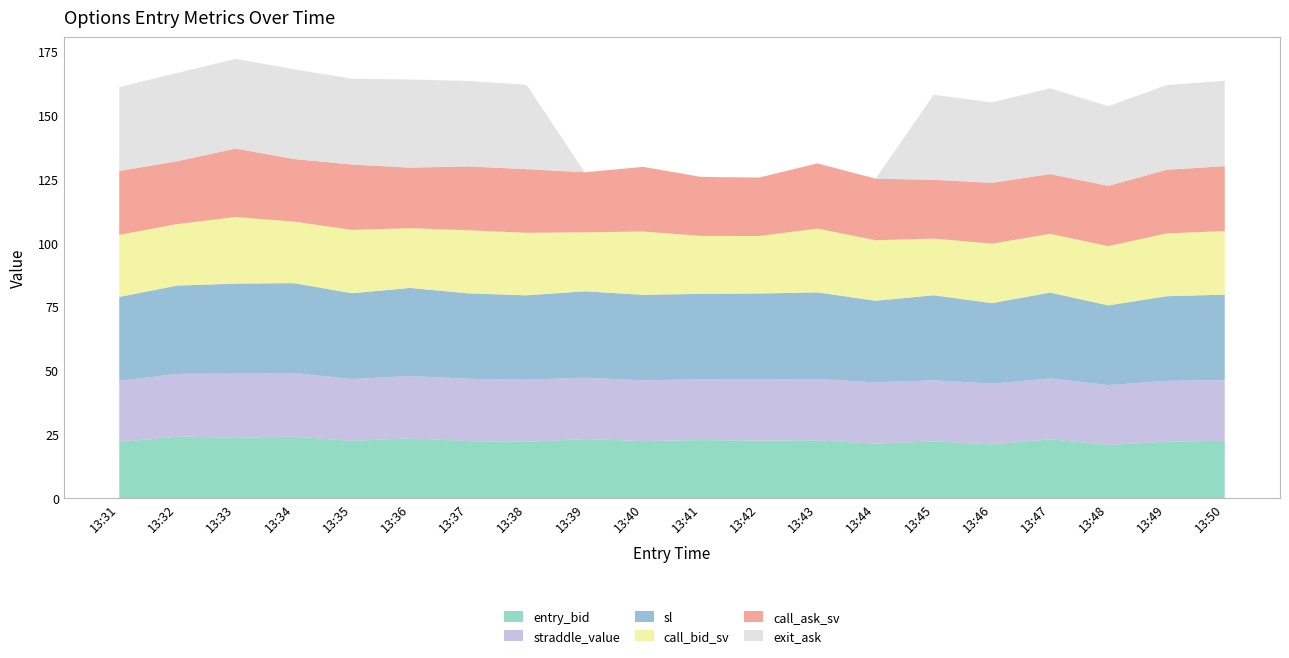

Reading right to left, what are all the values shown in this chart?

entry_bid: 13:50=22.4	13:49=22.1	13:48=20.8	13:47=23.0	13:46=21.0	13:45=22.2	13:44=21.3	13:43=22.6	13:42=22.5	13:41=22.7	13:40=22.3	13:39=23.1	13:38=22.0	13:37=22.3	13:36=23.4	13:35=22.4	13:34=24.1	13:33=23.6	13:32=24.1	13:31=21.9
straddle_value: 13:50=23.8	13:49=23.8	13:48=23.4	13:47=23.9	13:46=23.8	13:45=23.9	13:44=24.0	13:43=24.0	13:42=23.9	13:41=23.8	13:40=23.8	13:39=24.0	13:38=24.4	13:37=24.4	13:36=24.4	13:35=24.2	13:34=24.9	13:33=25.1	13:32=24.5	13:31=24.0
sl: 13:50=33.5	13:49=33.1	13:48=31.2	13:47=33.6	13:46=31.5	13:45=33.3	13:44=31.9	13:43=33.9	13:42=33.7	13:41=33.5	13:40=33.5	13:39=33.8	13:38=33.0	13:37=33.5	13:36=34.5	13:35=33.6	13:34=35.2	13:33=35.2	13:32=34.6	13:31=32.9
call_bid_sv: 13:50=24.9	13:49=24.6	13:48=23.2	13:47=23.0	13:46=23.3	13:45=22.2	13:44=23.7	13:43=25.0	13:42=22.5	13:41=22.7	13:40=24.8	13:39=23.1	13:38=24.5	13:37=24.7	13:36=23.4	13:35=24.8	13:34=24.1	13:33=26.1	13:32=24.1	13:31=24.3
call_ask_sv: 13:50=25.4	13:49=24.9	13:48=23.6	13:47=23.4	13:46=23.8	13:45=23.0	13:44=24.1	13:43=25.5	13:42=22.9	13:41=23.1	13:40=25.3	13:39=23.5	13:38=24.9	13:37=25.0	13:36=23.7	13:35=25.6	13:34=24.5	13:33=26.8	13:32=24.6	13:31=25.0
exit_ask: 13:50=33.5	13:49=33.1	13:48=31.2	13:47=33.6	13:46=31.5	13:45=33.3	13:44=0.1	13:43=0.1	13:42=0.1	13:41=0.1	13:40=0.1	13:39=0.1	13:38=33.0	13:37=33.5	13:36=34.5	13:35=33.6	13:34=35.2	13:33=35.1	13:32=34.6	13:31=32.9